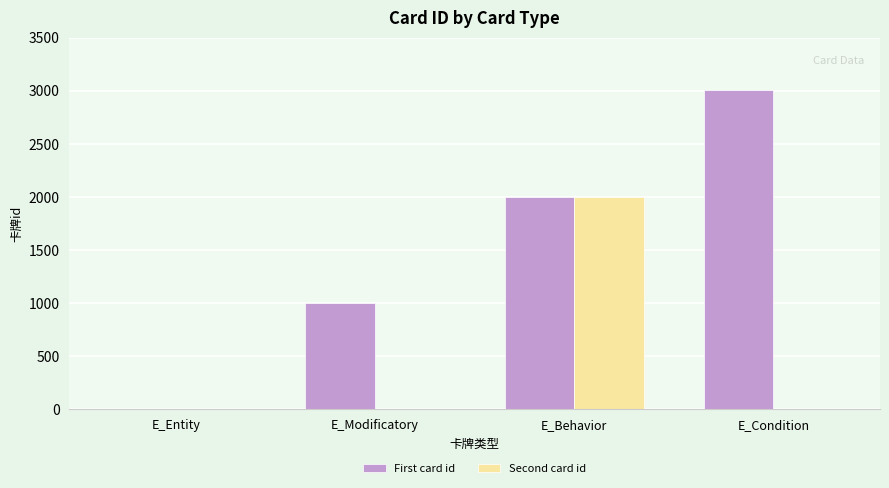

What is the total value across all series at E_Modificatory?

1001